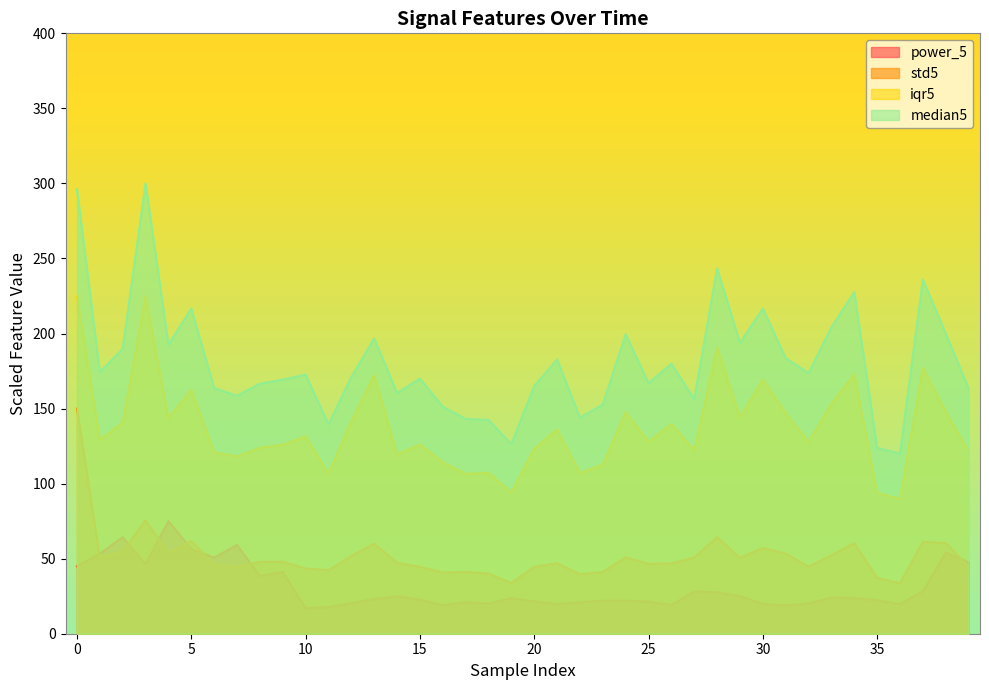

What is the maximum value shown in the chart?

300.0